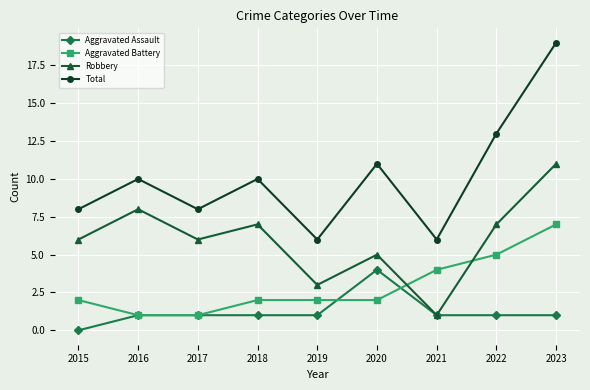

True or false: Robbery has more than 0 interior local peaks.

True